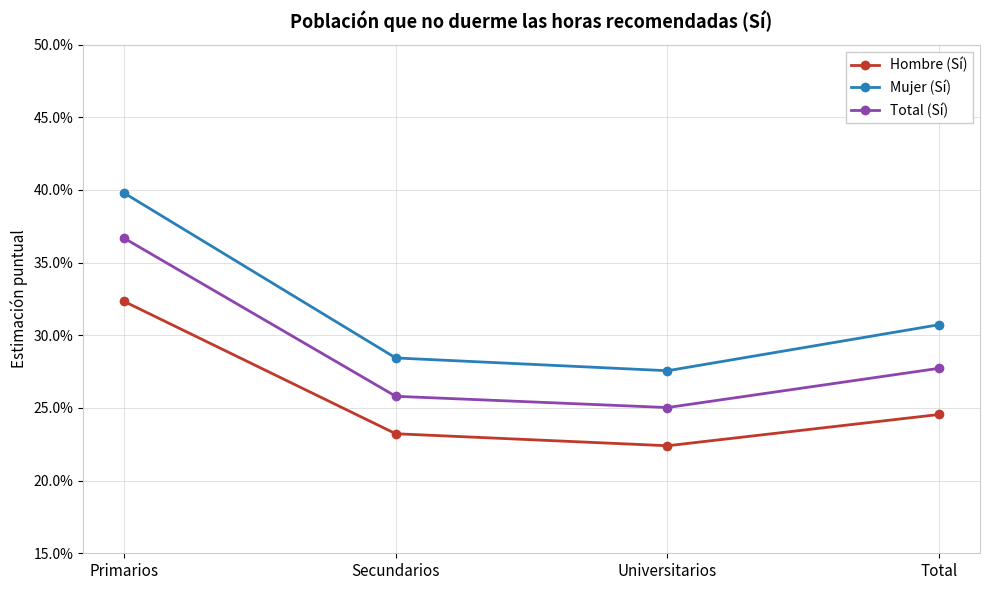

Does the chart have visible grid lines?

Yes